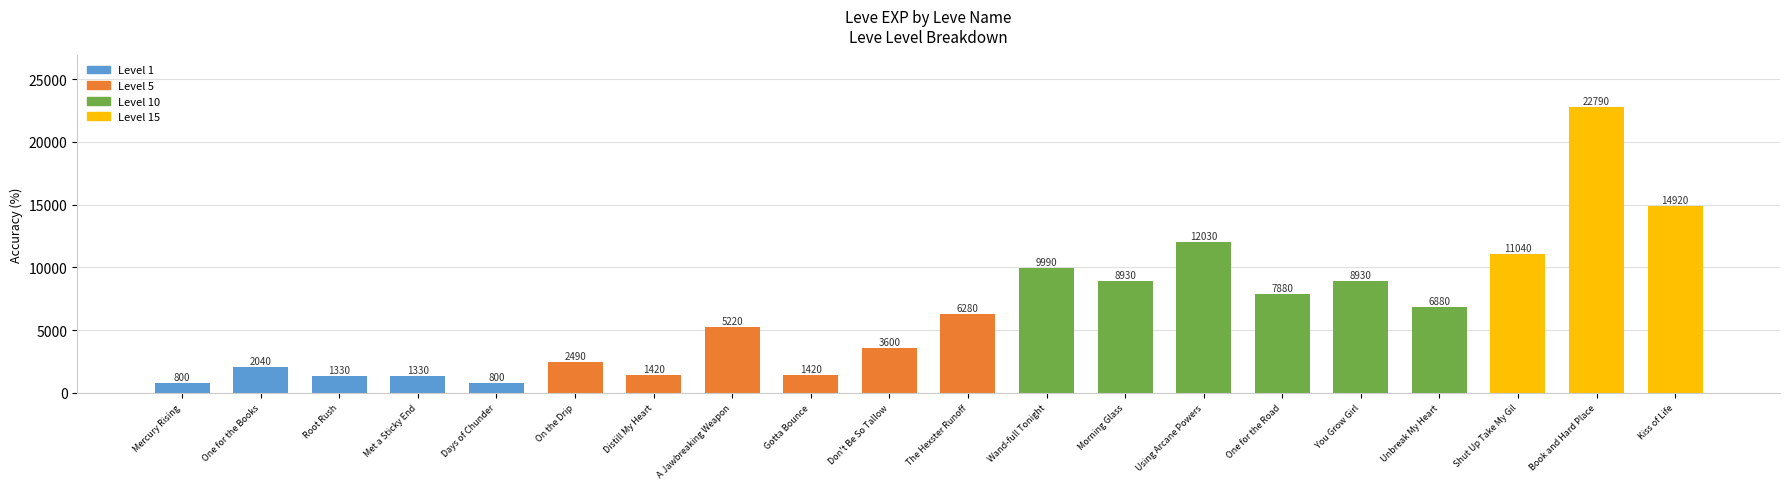

At which label does the data first exceed 6280?

Wand-full Tonight